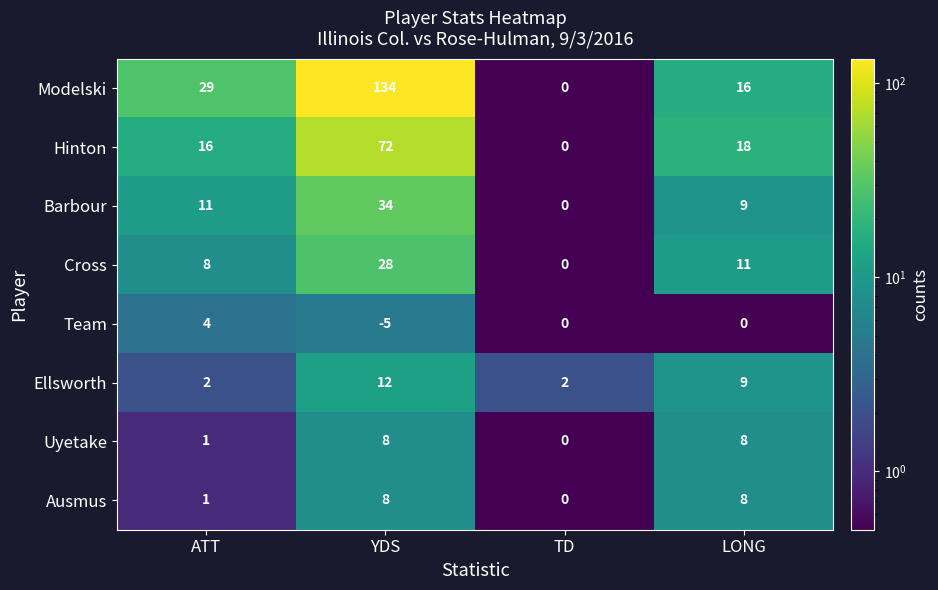

How many data points does each series have?

4